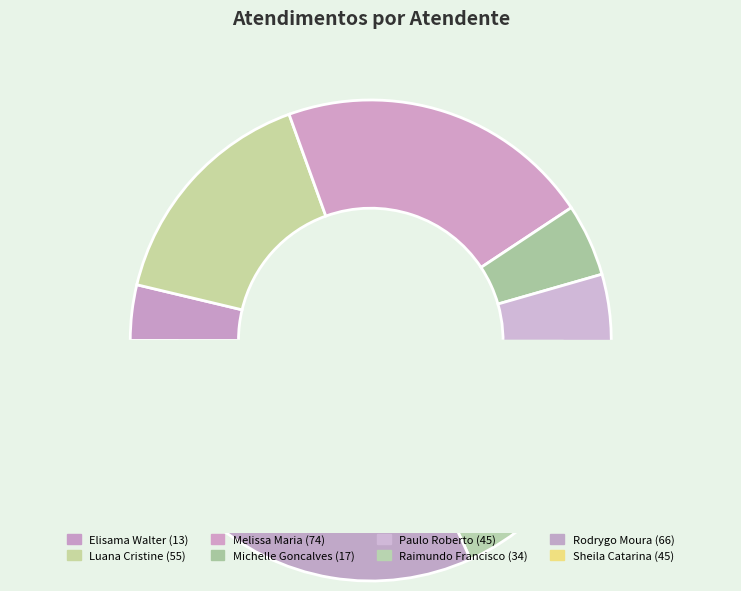

Is it true that Elisama Walter Machado is 4% of the pie?

True